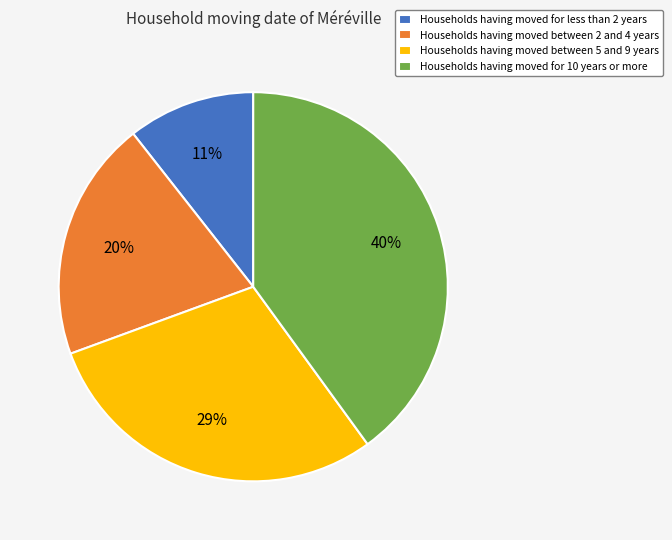

How many slices are in this pie chart?

4